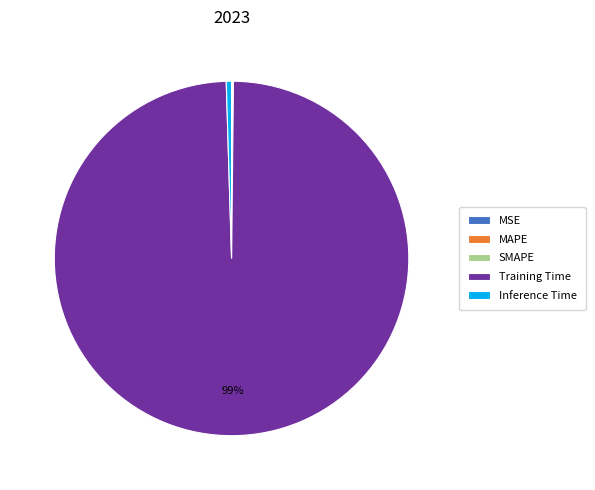

What is the majority slice?

Training Time